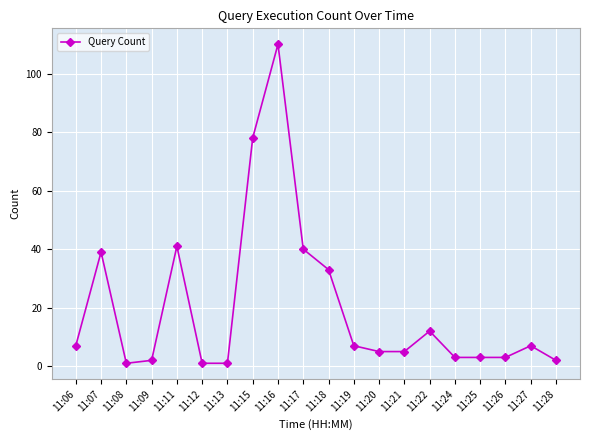

Reading left to right, list all the values displayed in this chart.

7	39	1	2	41	1	1	78	110	40	33	7	5	5	12	3	3	3	7	2